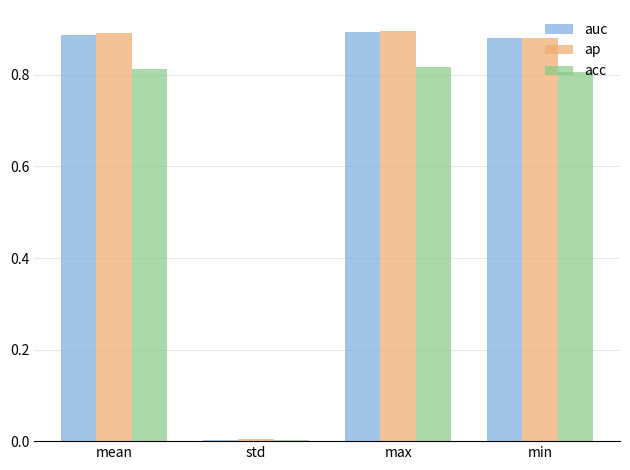

At which category does the chart reach its minimum across all series?

std